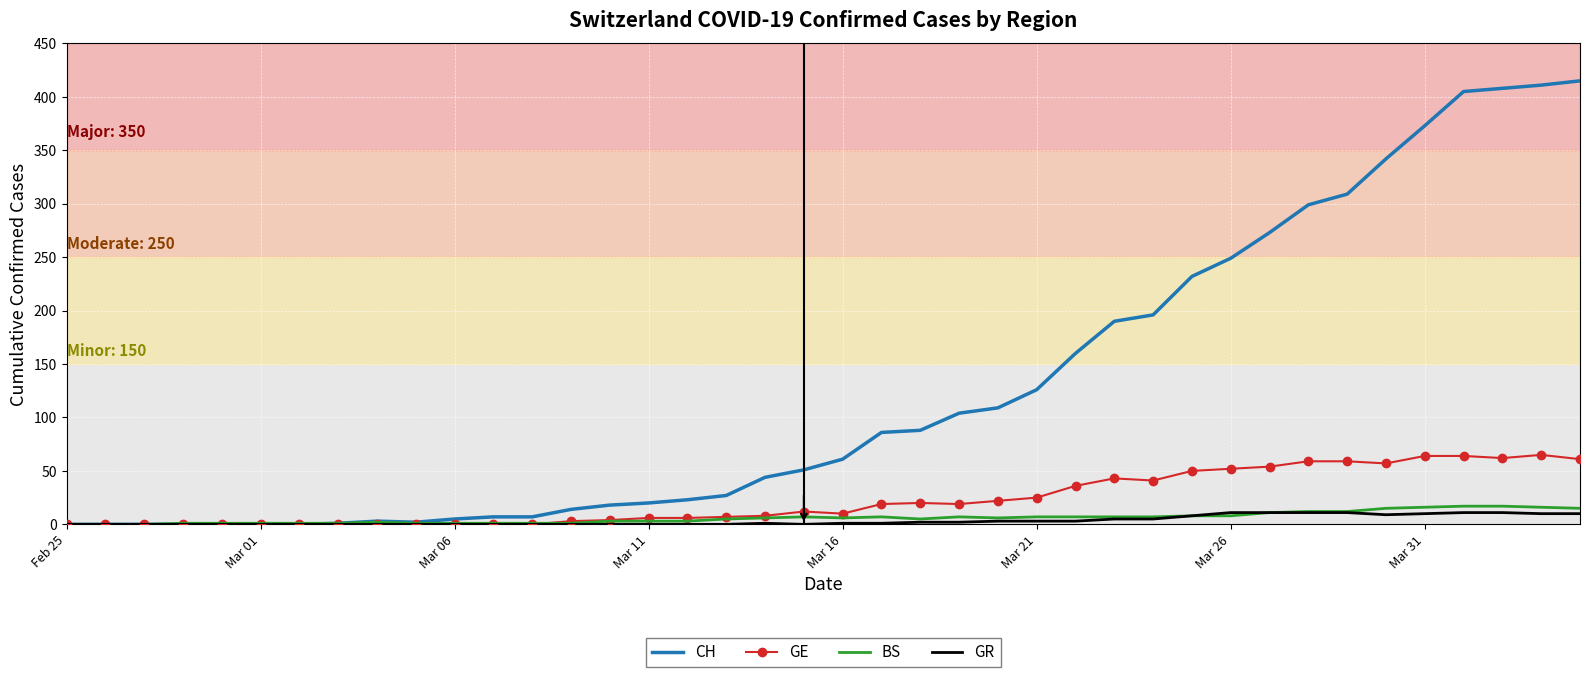

What is the highest value of the BS series?

17